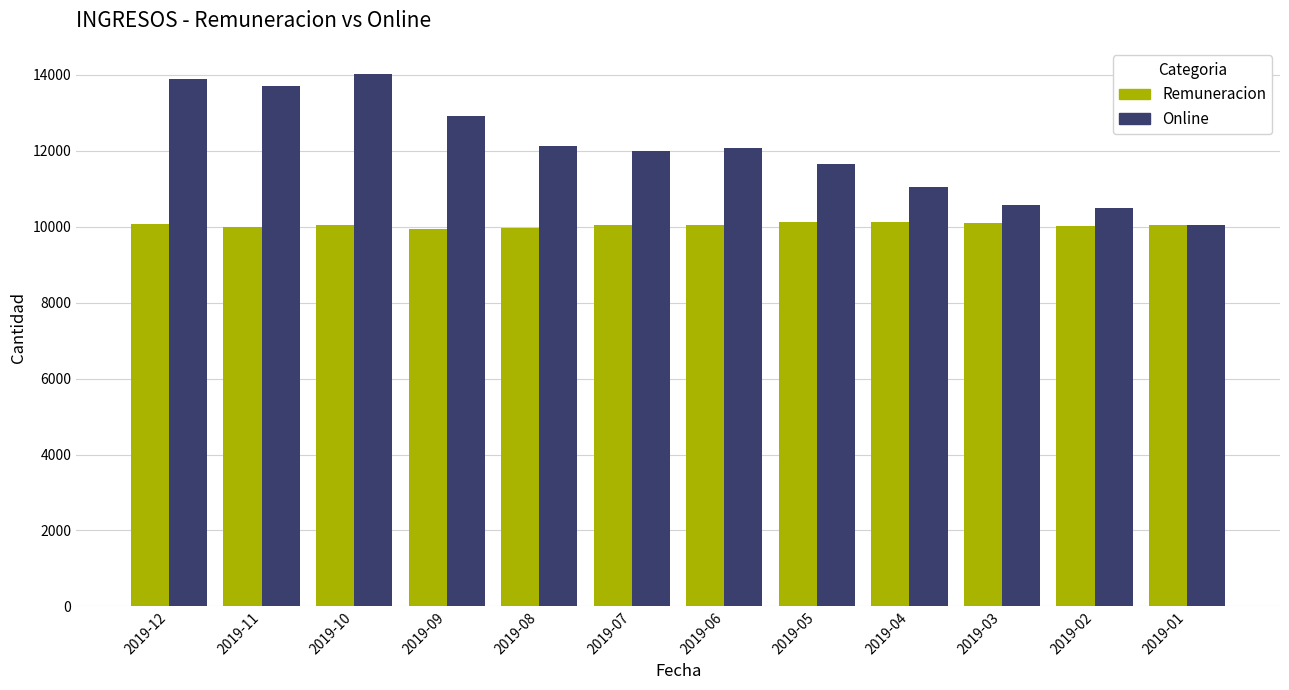

List the series in order of their overall mean, lowest first.

Remuneracion, Online